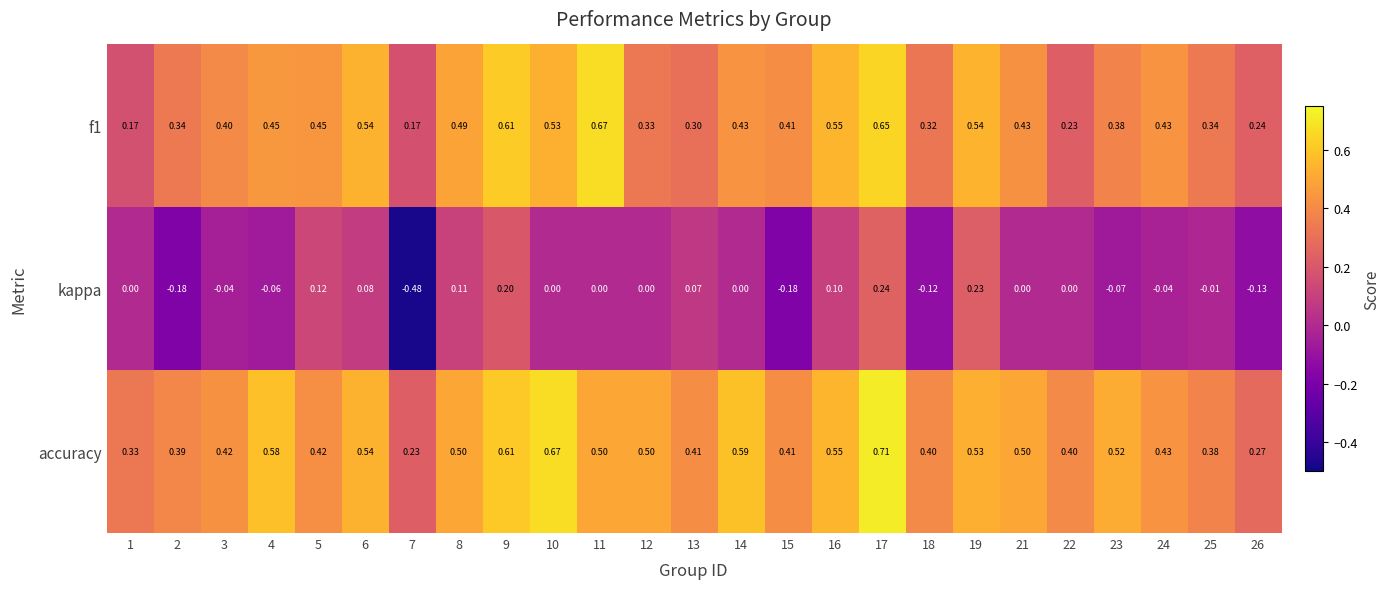

Which series has the largest range (max minus min)?

kappa